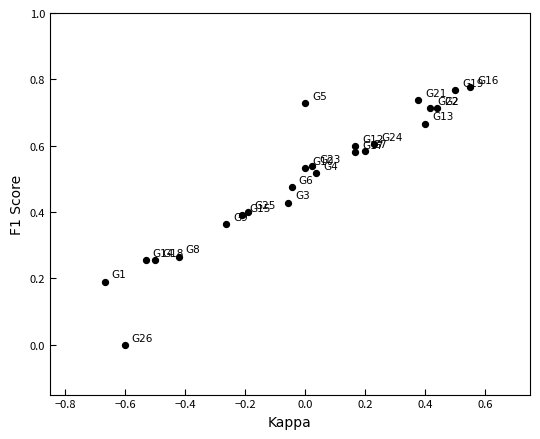

What is the range of X values (max minus min)?

1.2